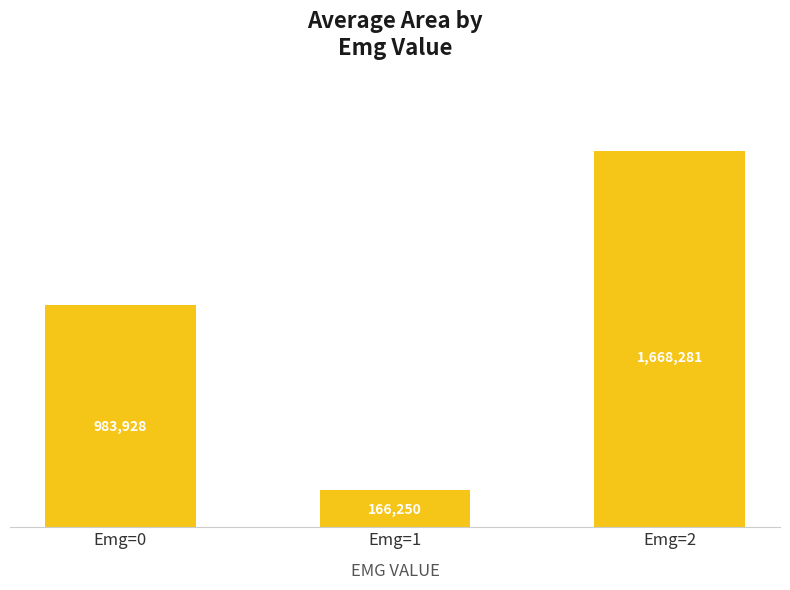

At which label is the value closest to 917265?

Emg=0